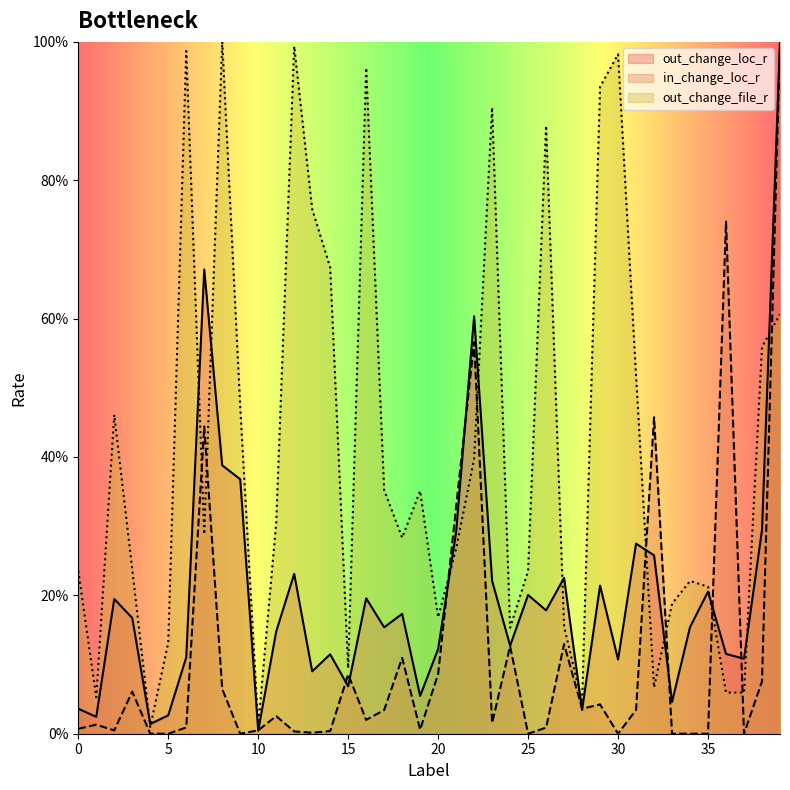

How many lines are shown in the chart?

3